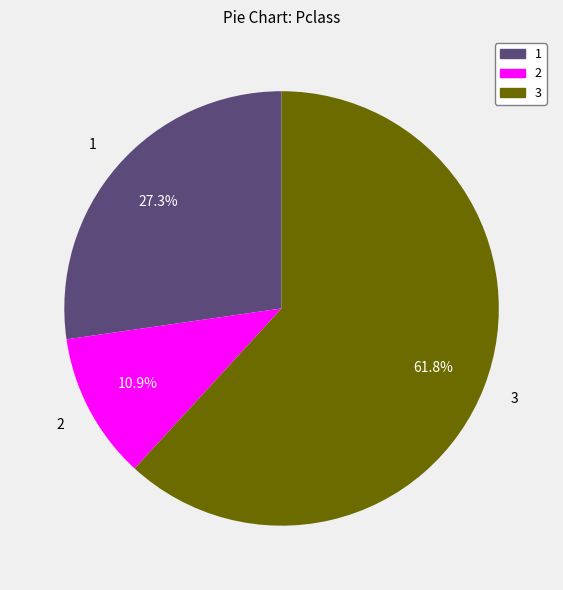

Does any single category account for the majority?

Yes